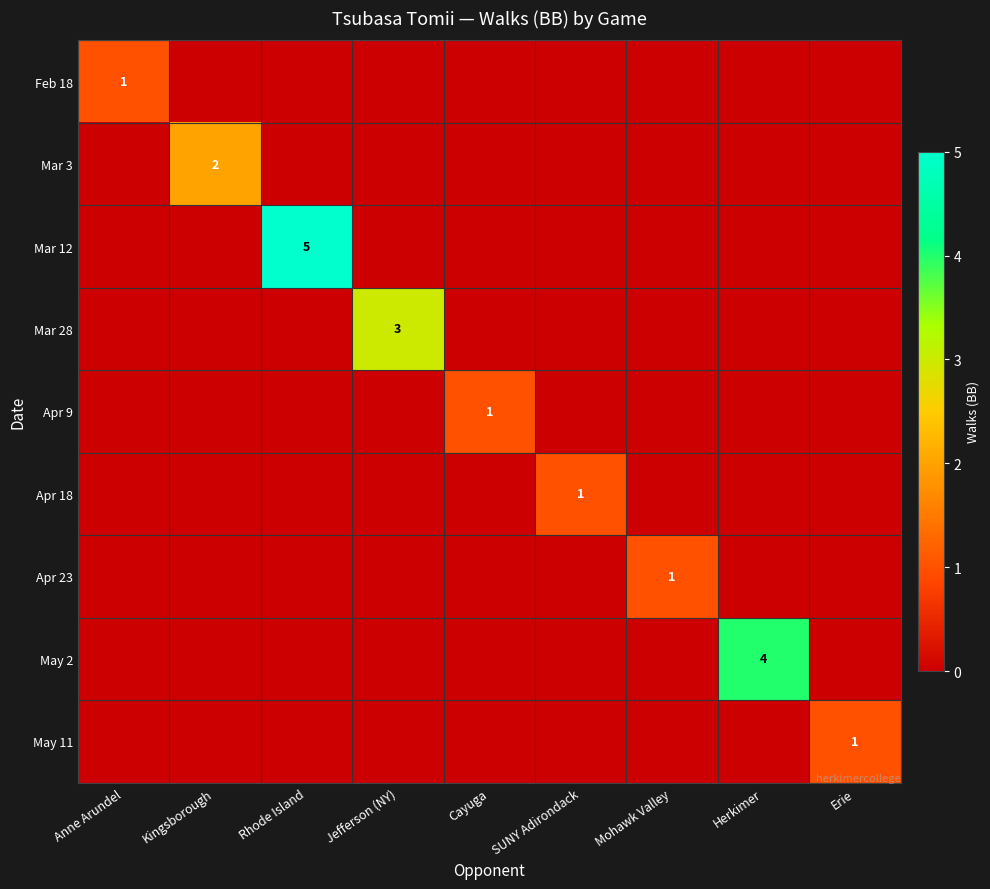

Is it true that Feb 18 equals 0 at Anne Arundel?

False